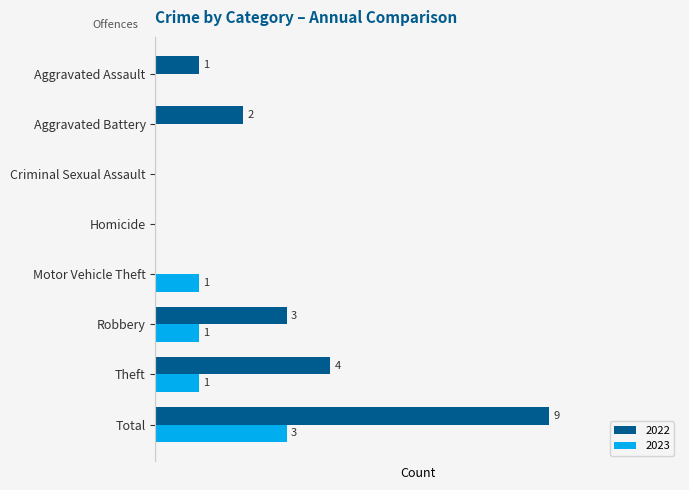

Which label corresponds to the largest value in the chart?

Total